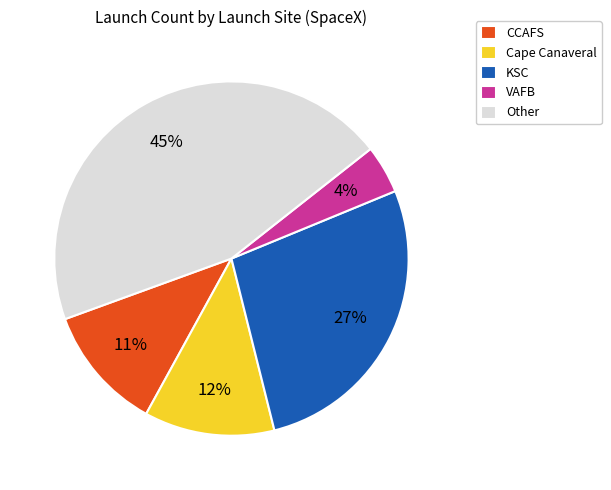

To the nearest percent, what is the average slice percentage?

20%